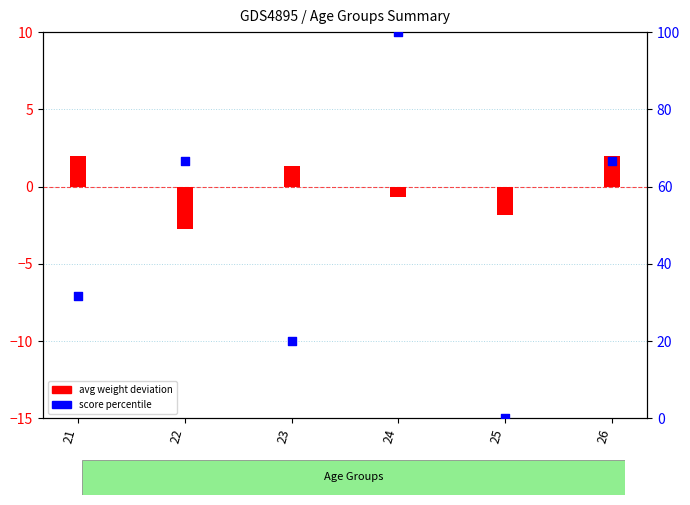

What are all the series names shown in the legend?

avg weight deviation, score percentile